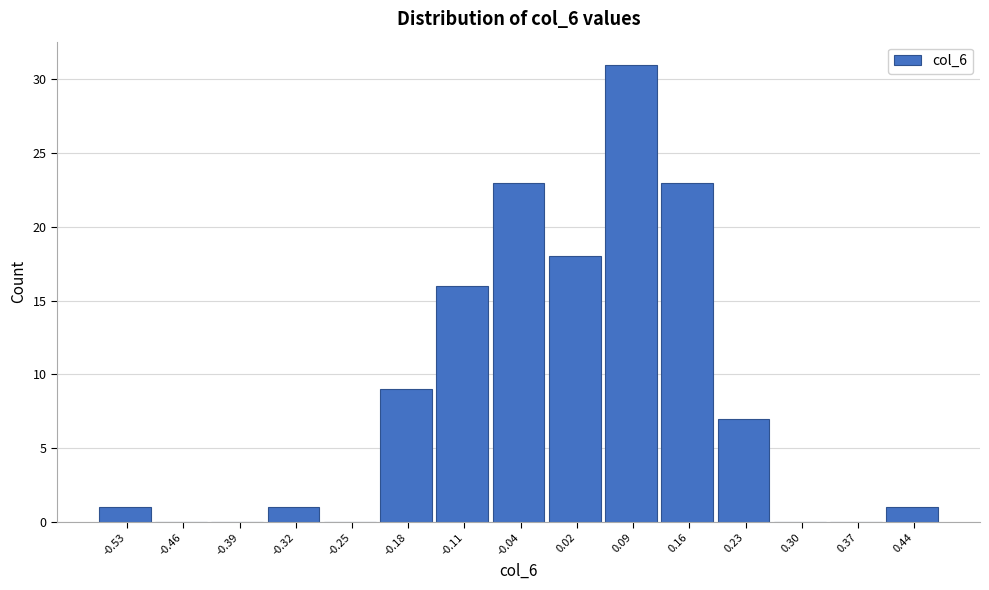

Which range on the x-axis has the tallest bar?

0.06 to 0.13